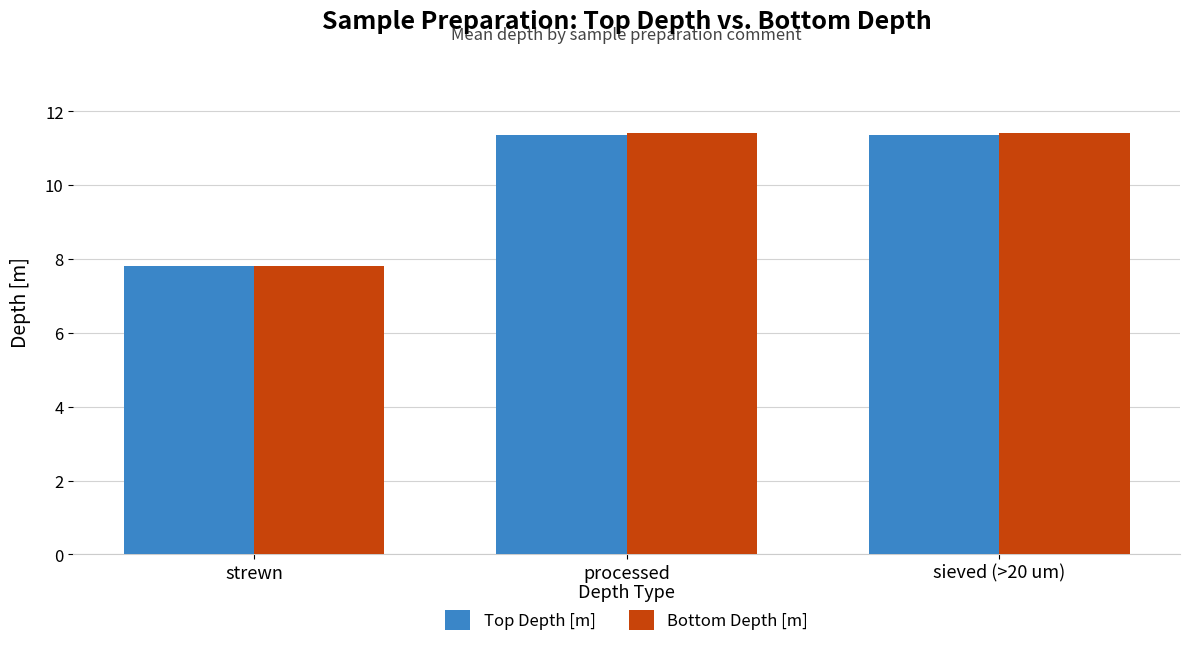

What are all the series names shown in the legend?

Top Depth [m], Bottom Depth [m]